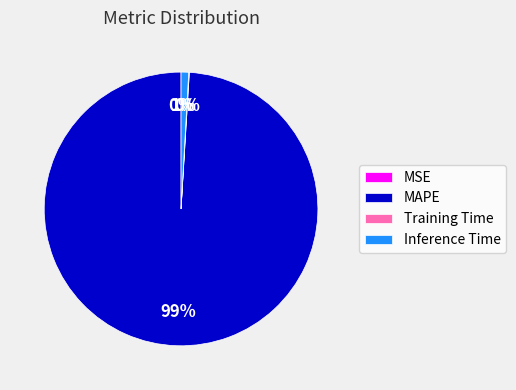

What percentage is the Inference Time slice, to the nearest percent?

1%